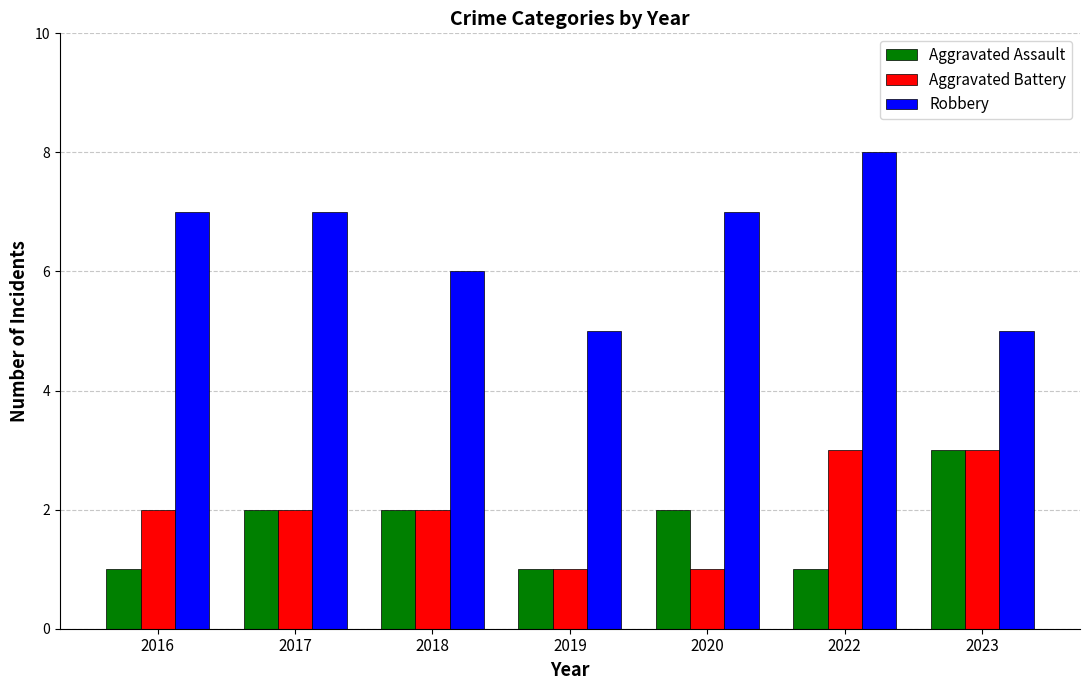

Reading left to right, transcribe all the data shown in this chart.

Aggravated Assault: 1	2	2	1	2	1	3
Aggravated Battery: 2	2	2	1	1	3	3
Robbery: 7	7	6	5	7	8	5